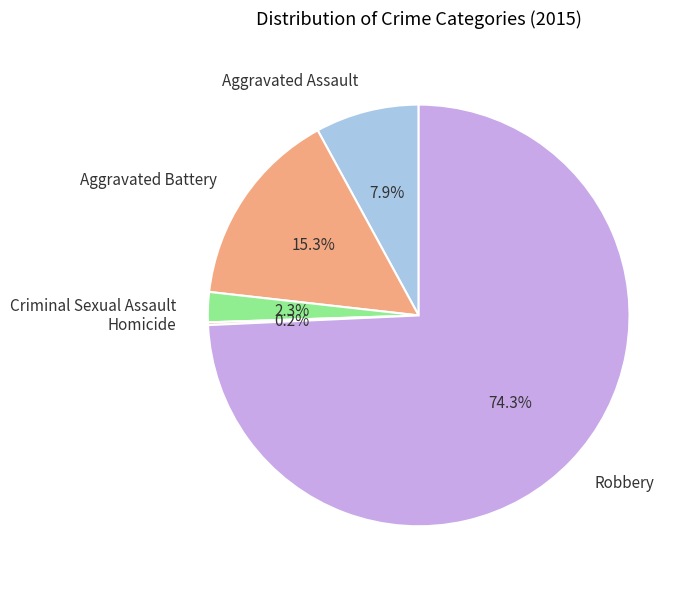

To the nearest percent, what is the average slice percentage?

20%